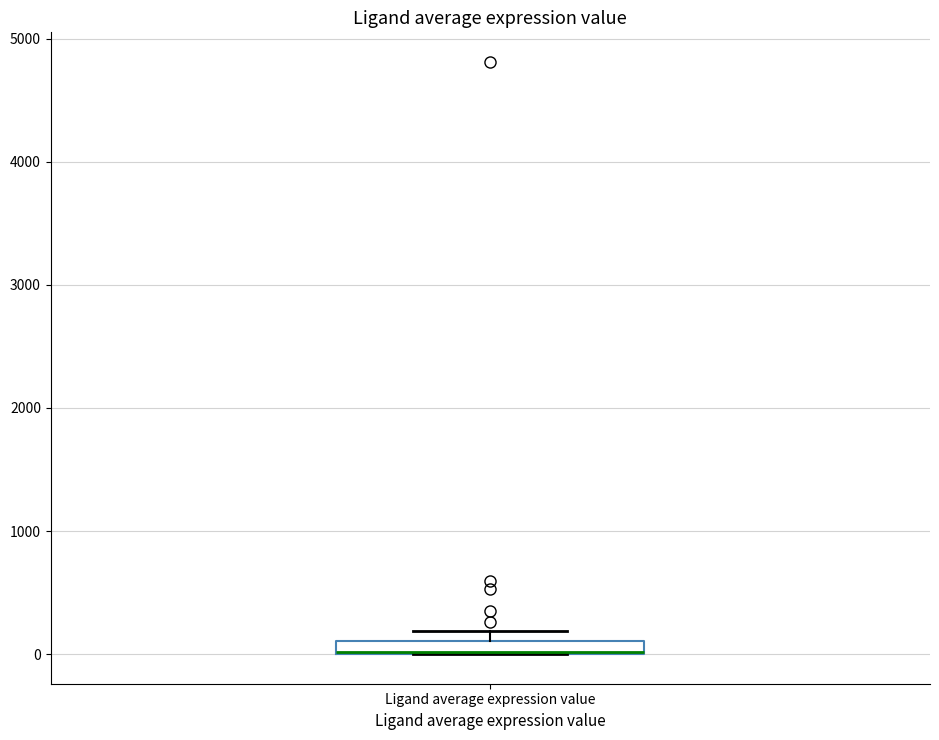

Where is the lower edge of the box for Ligand average expression value on the y-axis? The values are not printed on the chart, so give them approximately, as read against the axis.

0